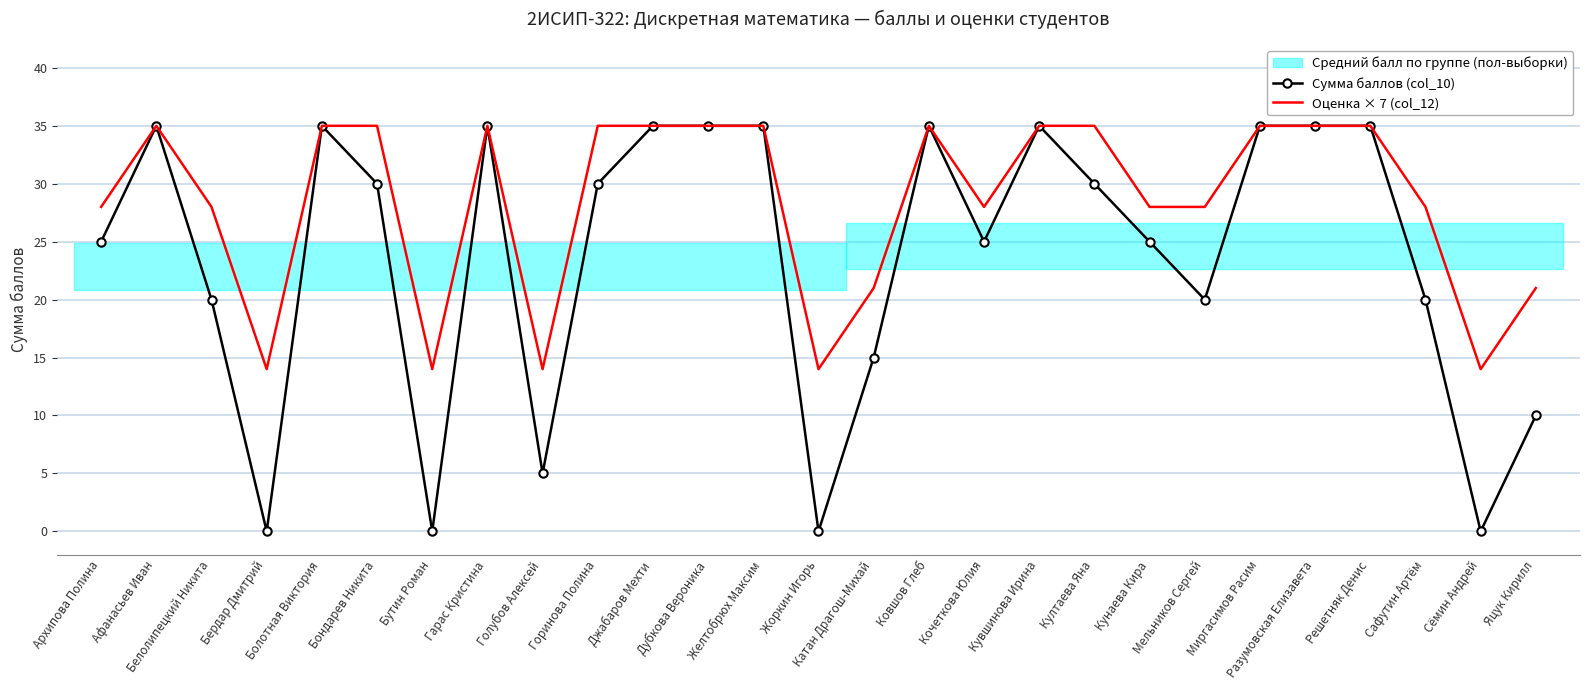

What is the maximum value for Оценка × 7 (col_12)?

35